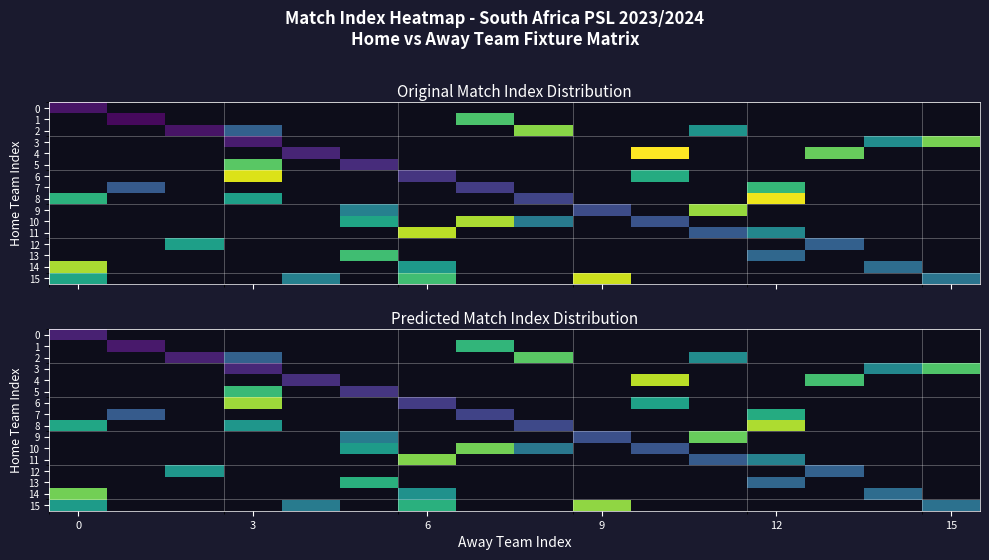

What is the greatest value displayed?

36.0